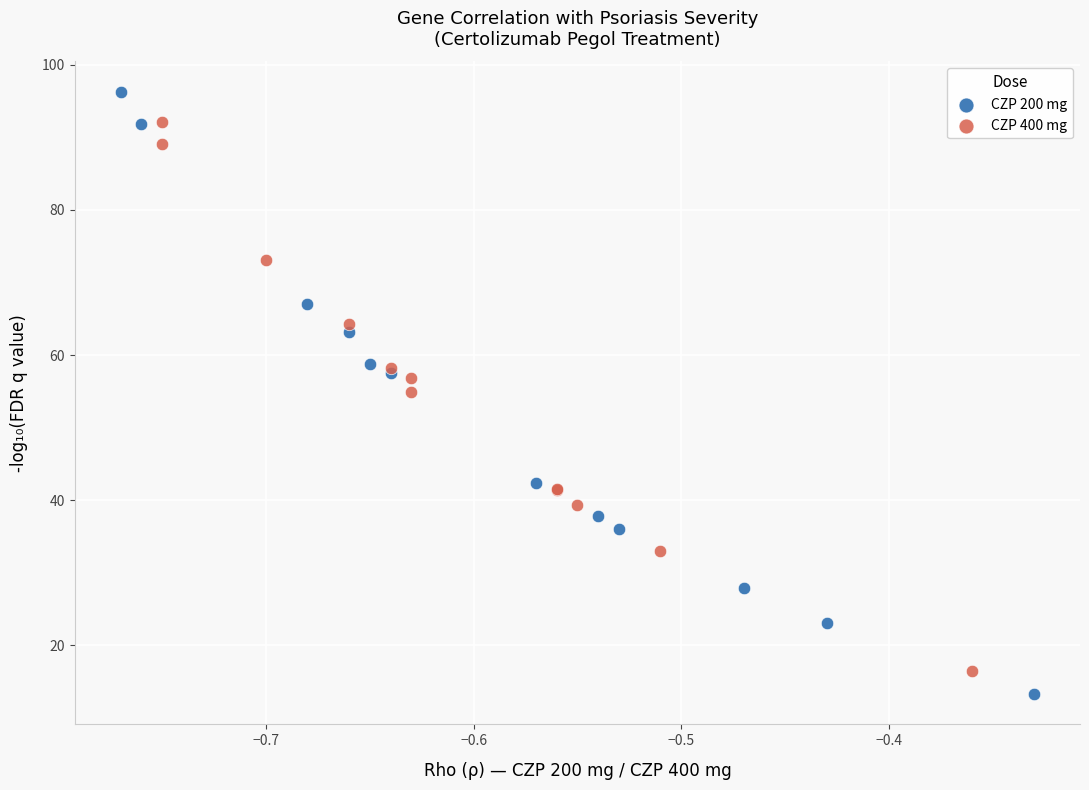

Which series contains the highest Y value?

CZP 200 mg